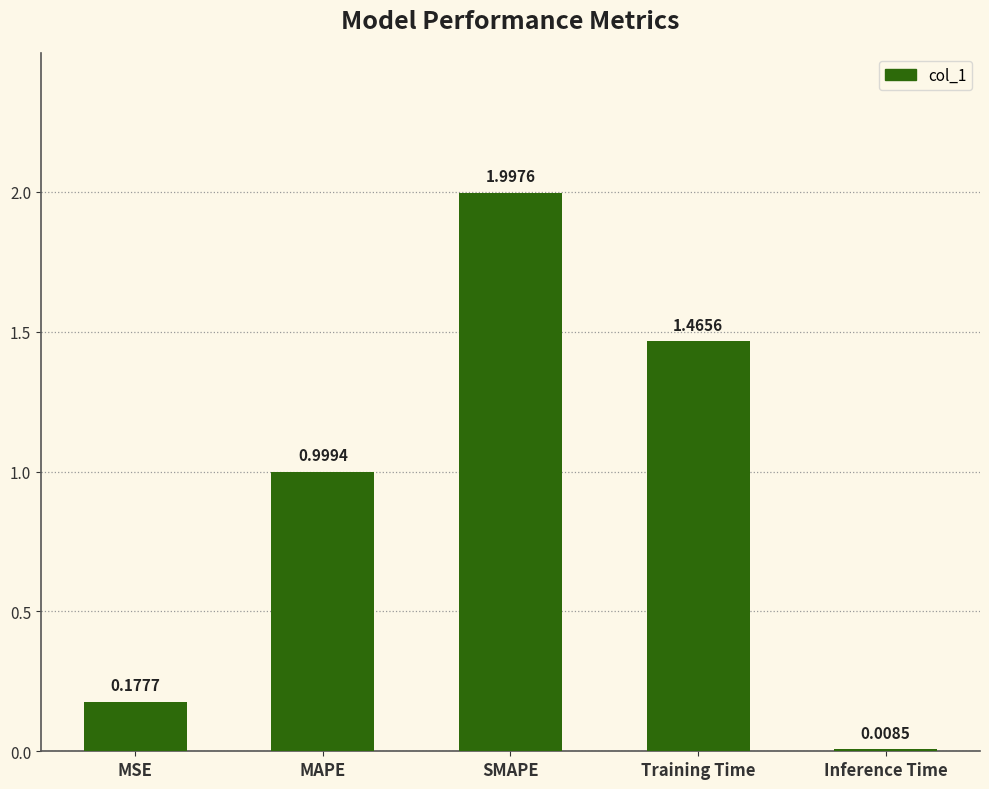

What is the average value?

0.9